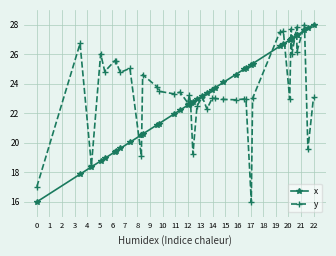

What is the value of the y point at the 37th from the left?

26.2